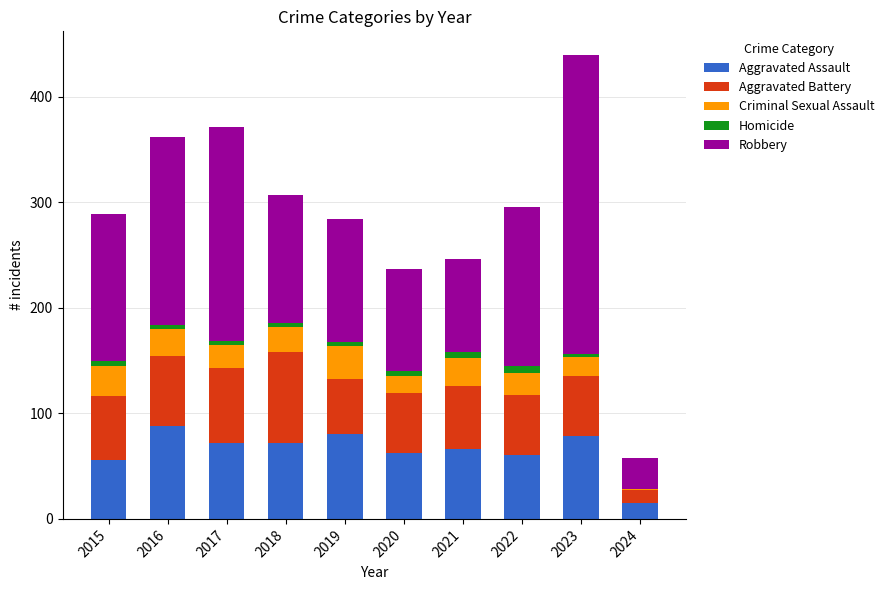

At which category is the sum across all series the highest?

2023